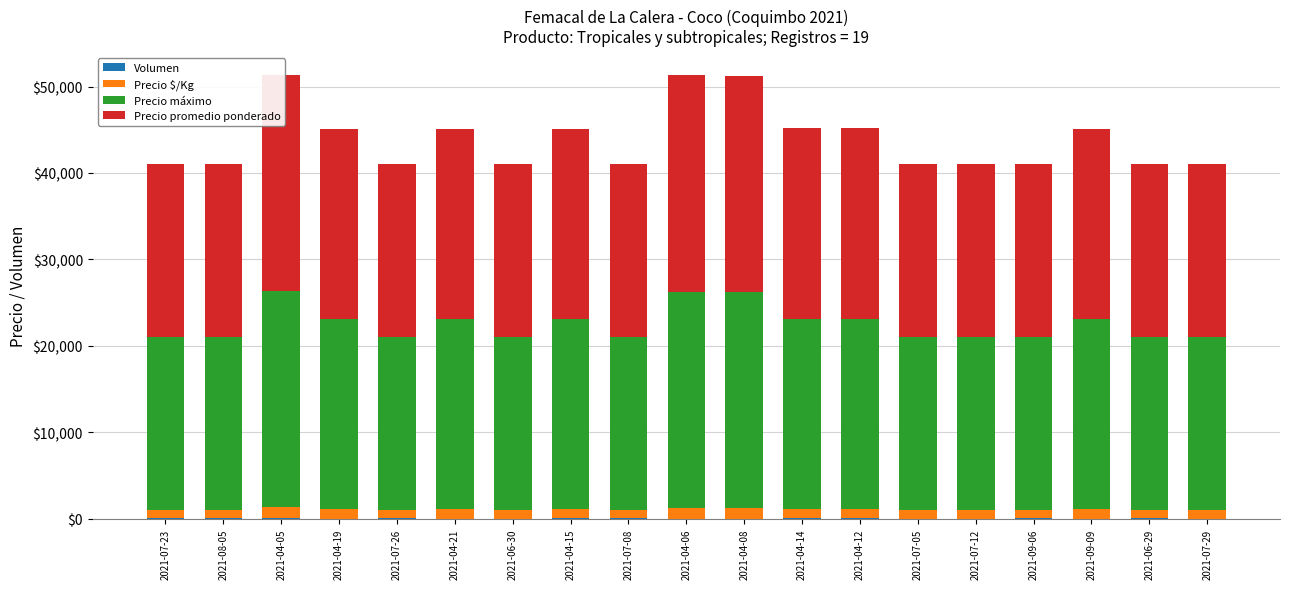

At which label is Precio promedio ponderado closest to 22500?

2021-04-19